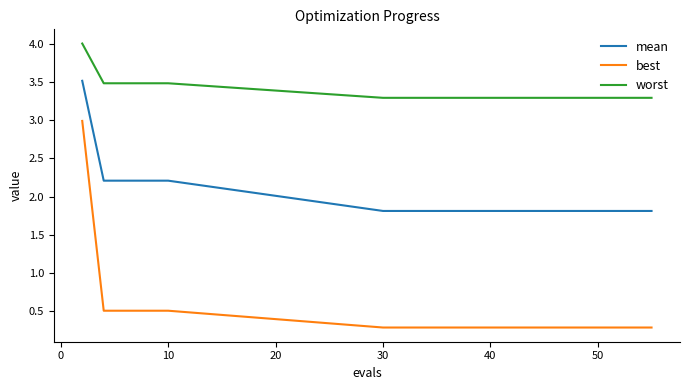

What is the sum of all best values?

9.4